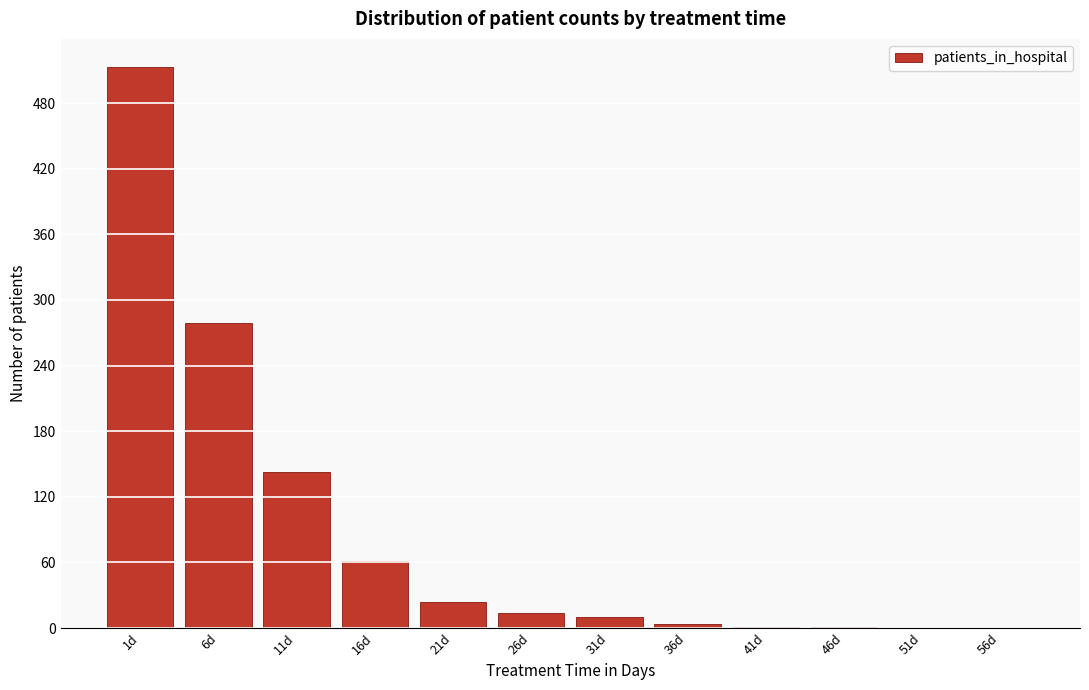

Which category has the highest value across all series?

1d